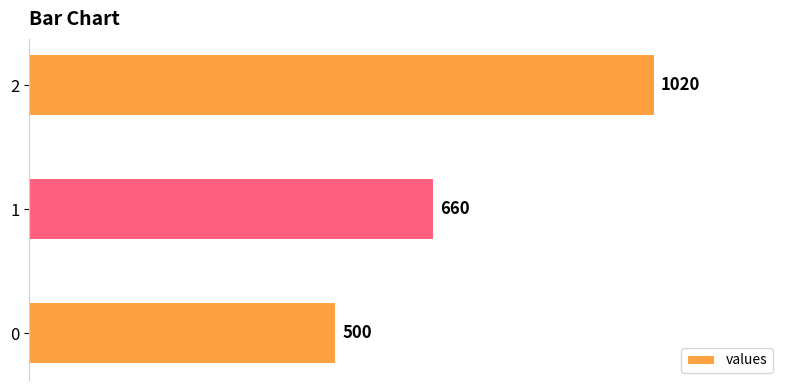

What is the difference between the maximum and minimum values?

520